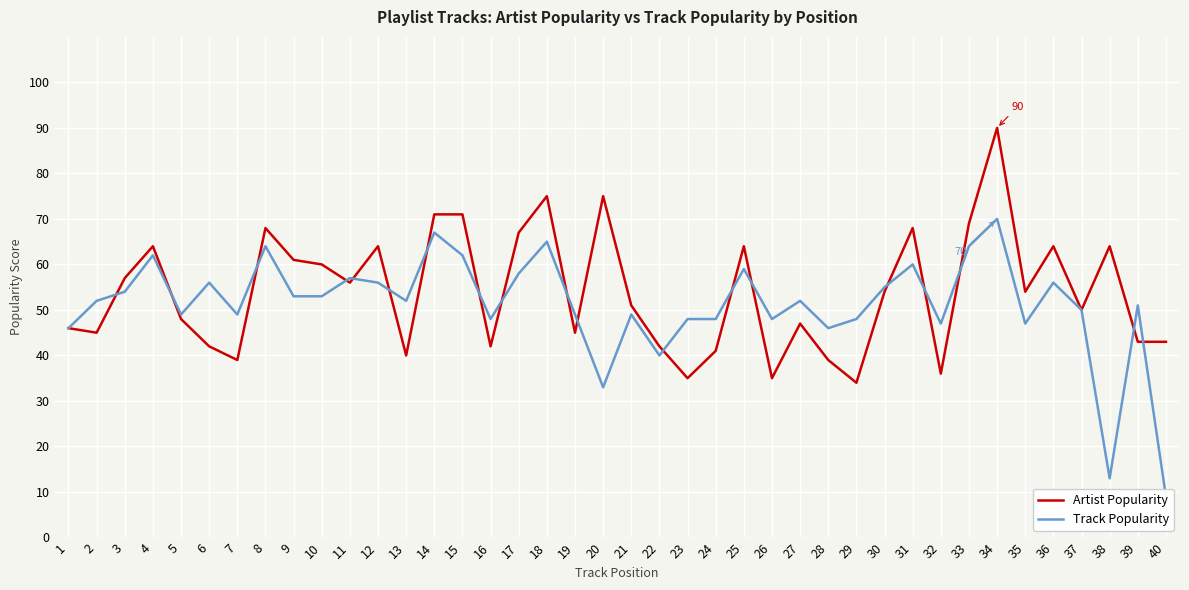

Which series has the widest spread of values?

Track Popularity